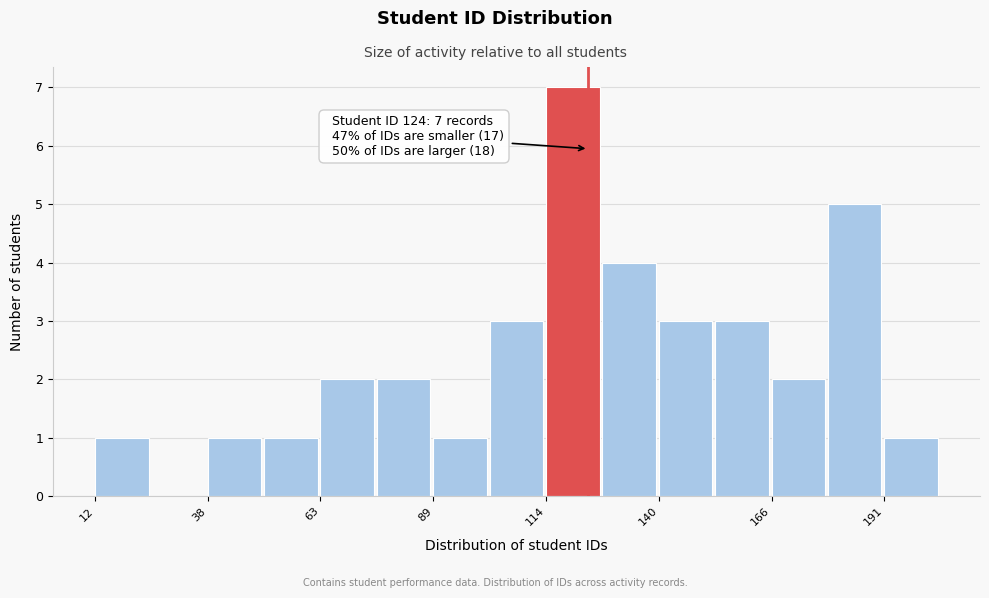

Around what value on the x-axis is the tallest bar? Give the approximate position of its centre, as read against the axis.

120